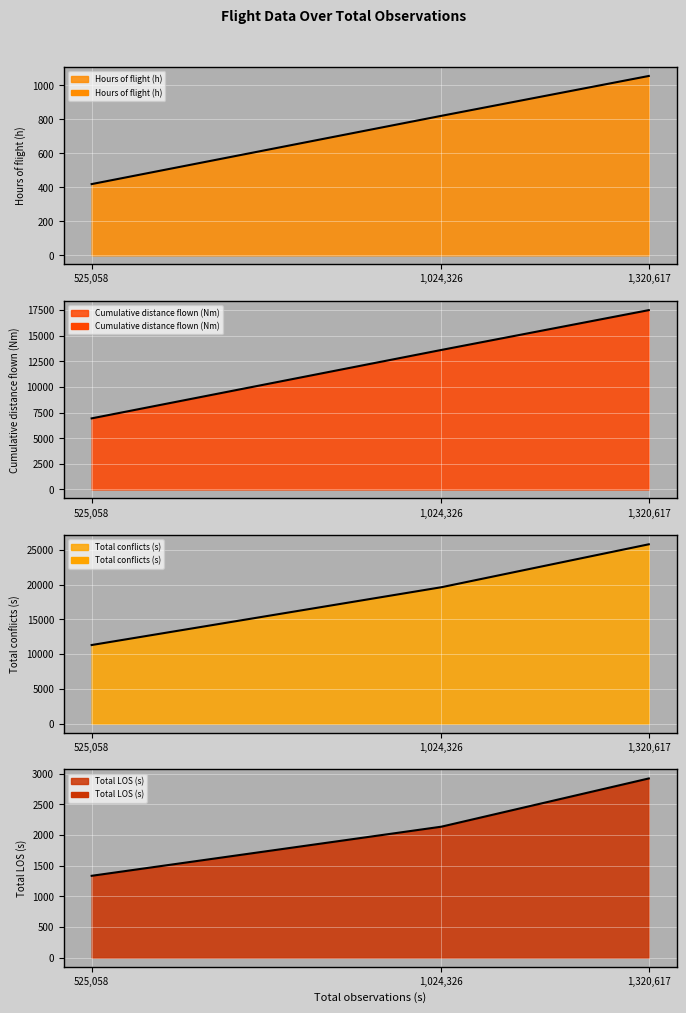

True or false: Cumulative distance flown (Nm) has a value of 17479.3 at 1320617.

True